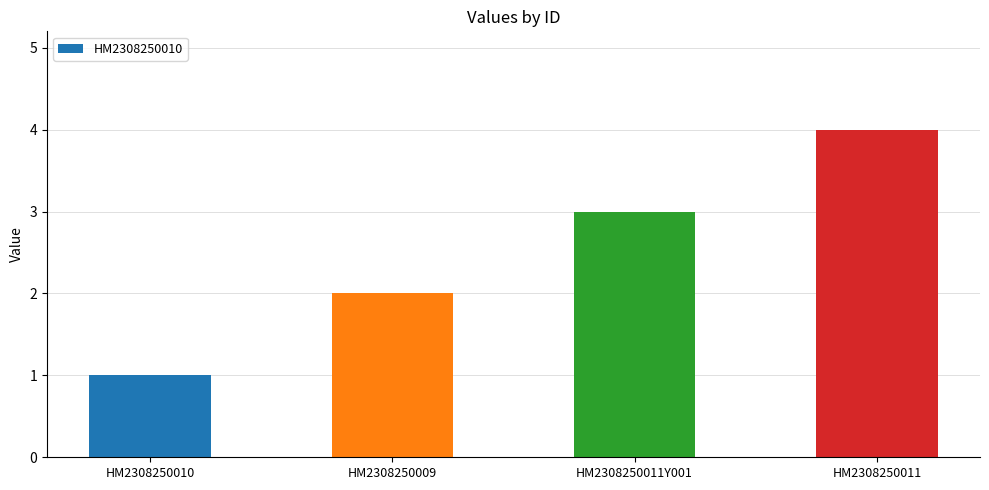

Rank the categories by value from highest to lowest.

HM2308250011, HM2308250011Y001, HM2308250009, HM2308250010